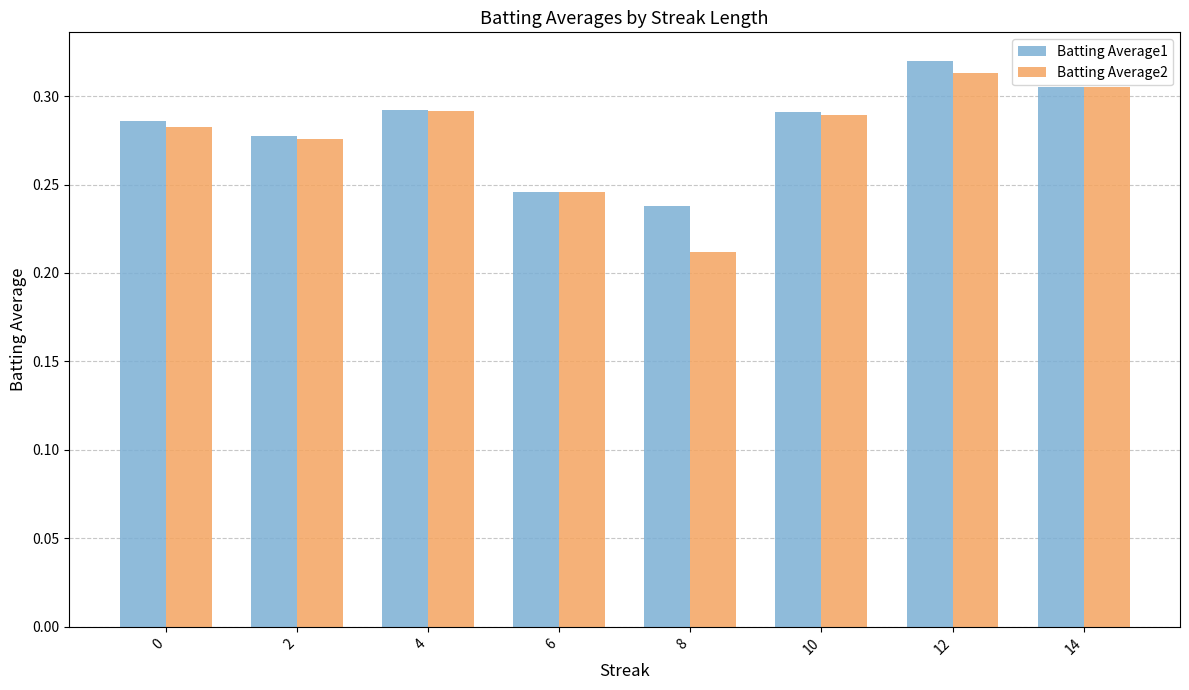

What is the sum of all Batting Average2 values?

2.2